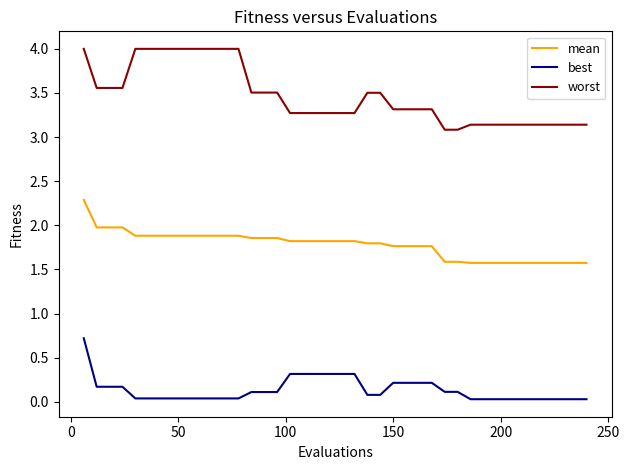

Which series has the largest total across all categories?

worst